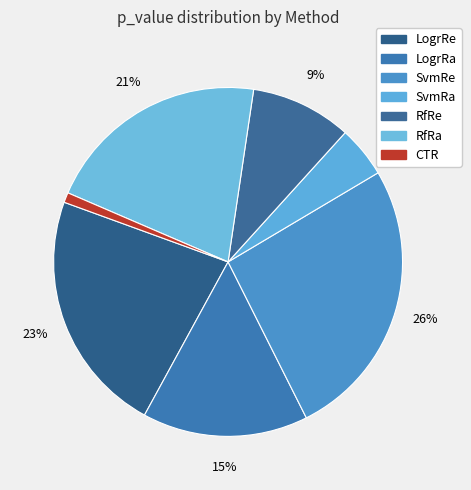

Rank the categories by value from lowest to highest.

CTR, SvmRa, RfRe, LogrRa, RfRa, LogrRe, SvmRe